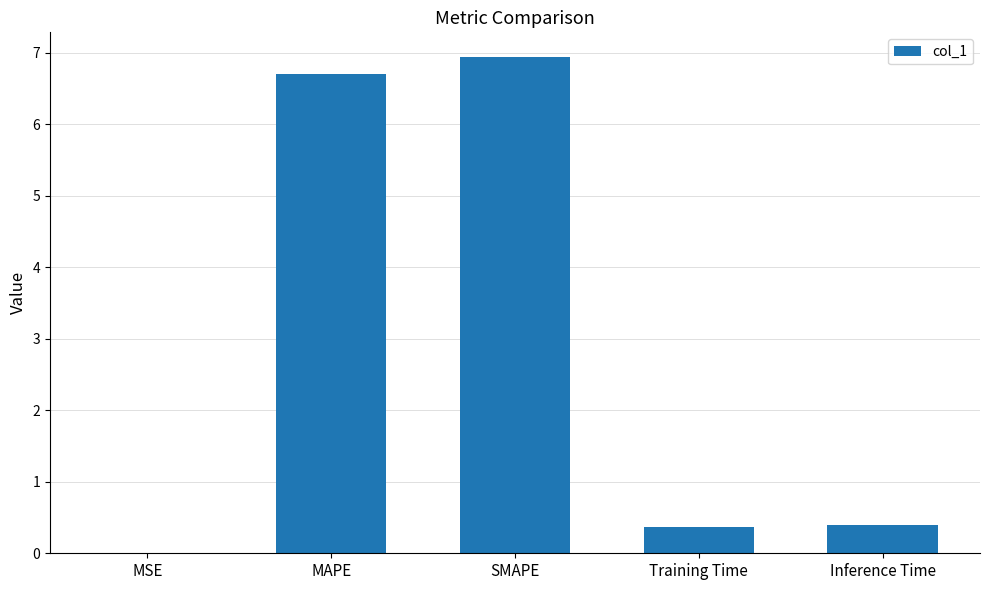

What is the maximum value shown in the chart?

6.9